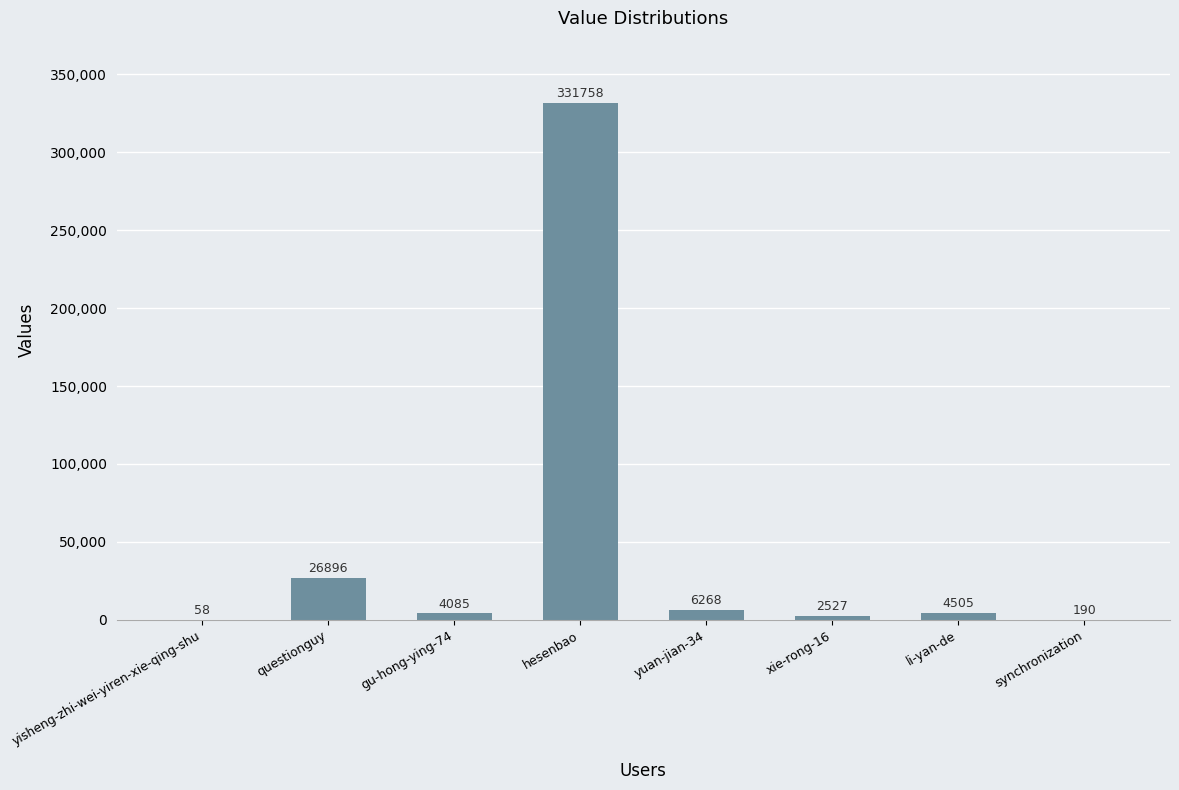

What is the sum of all values?

376287